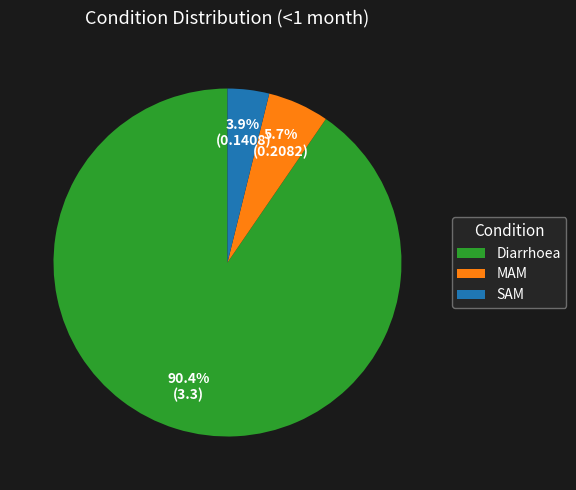

Is Diarrhoea the majority of the pie?

Yes